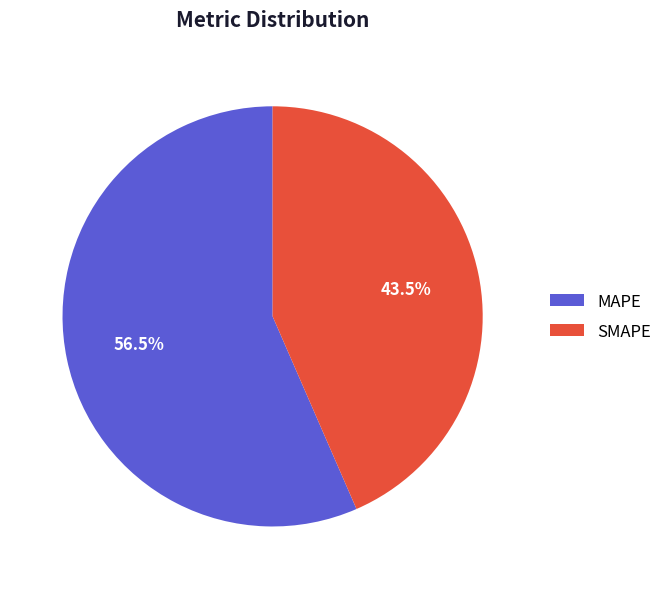

Between MAPE and SMAPE, which is larger?

MAPE